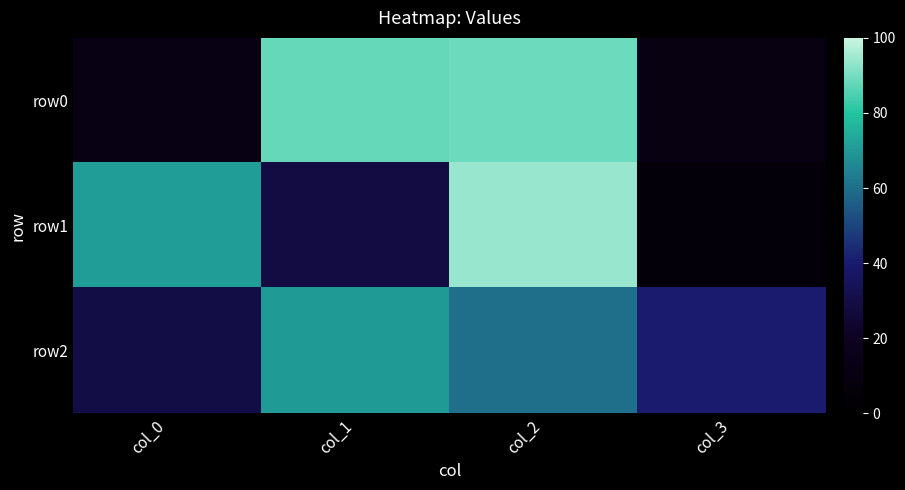

Which has a higher value, col_1 or col_3?

col_1